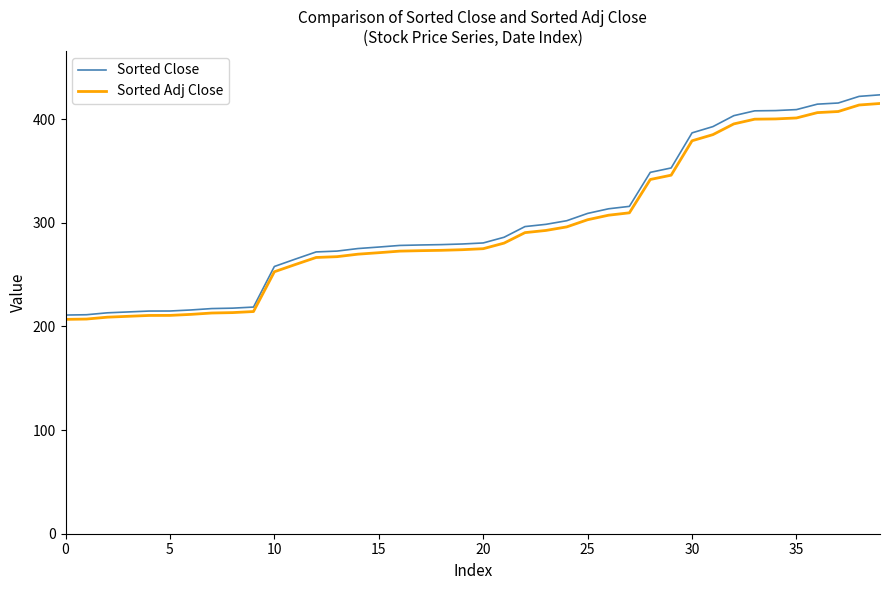

What is the minimum value shown in the chart?

206.8